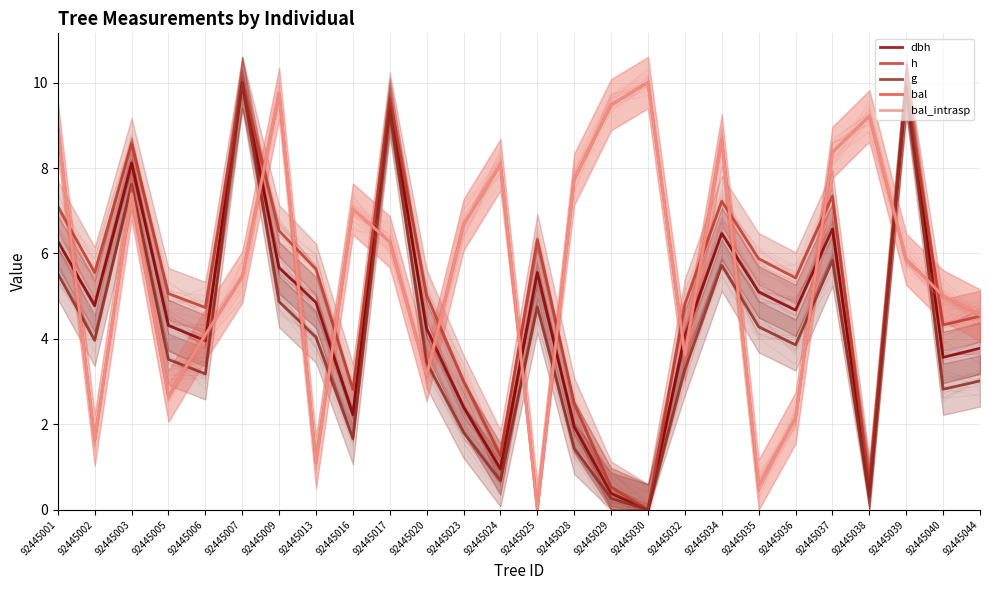

Reading right to left, extract all data points from this chart.

dbh: 3.8	3.6	9.9	0.5	6.6	4.7	5.1	6.5	4.1	0.0	0.4	1.9	5.6	1.0	2.4	4.2	9.5	2.2	4.9	5.7	10.0	4.0	4.3	8.1	4.8	6.3
h: 4.5	4.3	9.9	0.6	7.3	5.4	5.9	7.2	4.8	0.0	0.5	2.5	6.3	1.3	3.0	5.0	9.6	2.8	5.6	6.5	10.0	4.7	5.1	8.6	5.6	7.1
g: 3.0	2.8	9.9	0.3	5.8	3.9	4.3	5.7	3.3	0.0	0.3	1.4	4.7	0.7	1.8	3.4	9.3	1.7	4.0	4.9	10.0	3.2	3.5	7.6	4.0	5.5
bal: 4.6	5.0	5.9	9.2	8.4	2.2	0.6	8.7	3.6	10.0	9.5	7.7	0.0	8.1	6.7	3.1	6.3	7.0	1.1	9.7	5.4	4.1	2.7	7.4	1.6	8.9
bal_intrasp: 4.6	5.0	5.9	9.2	8.4	2.2	0.6	8.7	3.6	10.0	9.5	7.7	0.0	8.1	6.7	3.1	6.3	7.0	1.1	9.7	5.4	4.1	2.7	7.4	1.6	8.9